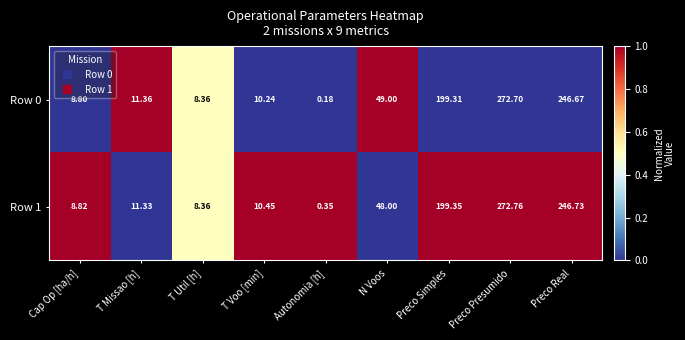

Where does the Row 1 series first go above 11?

T Missao [h]